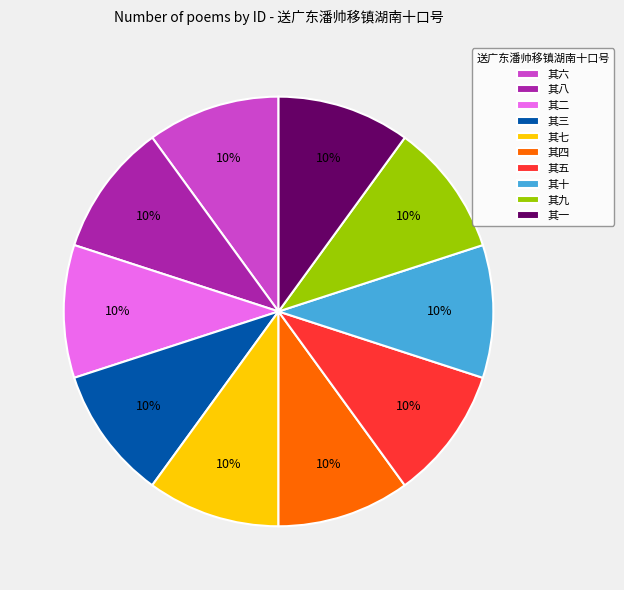

How many segments does this pie chart have?

10